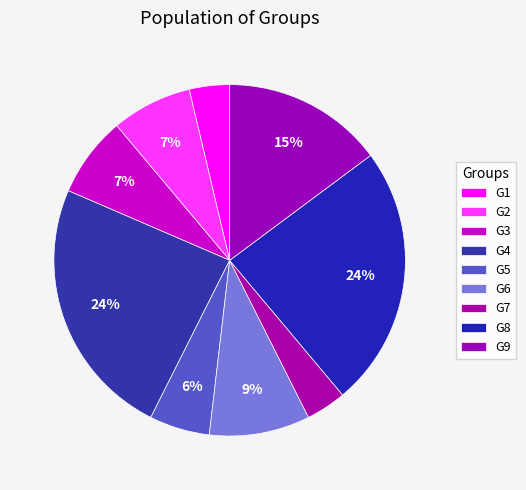

How many slices are in this pie chart?

9